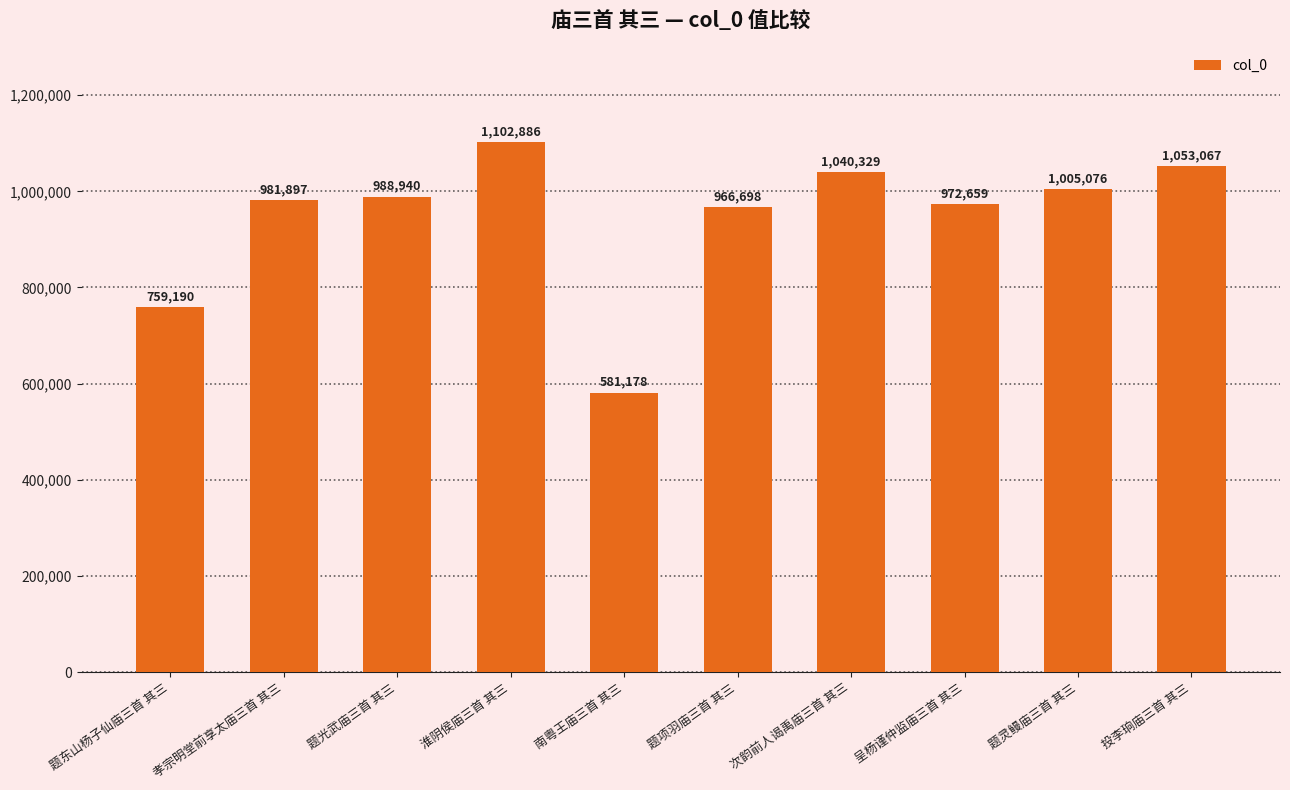

How many values are below 988940?

5